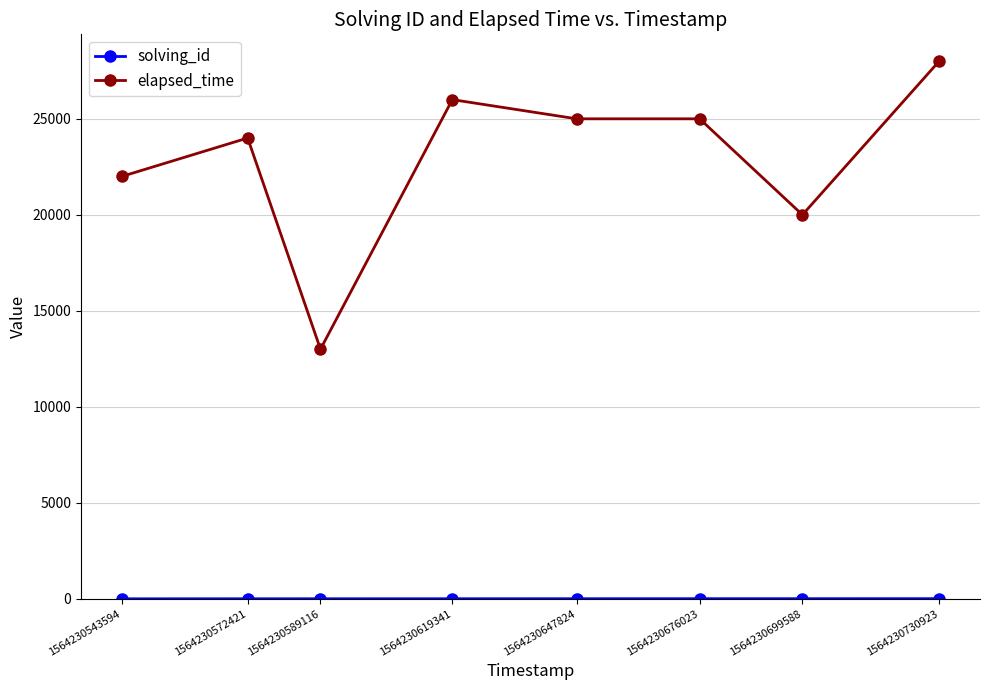

At which category is the sum across all series the highest?

1564230730923